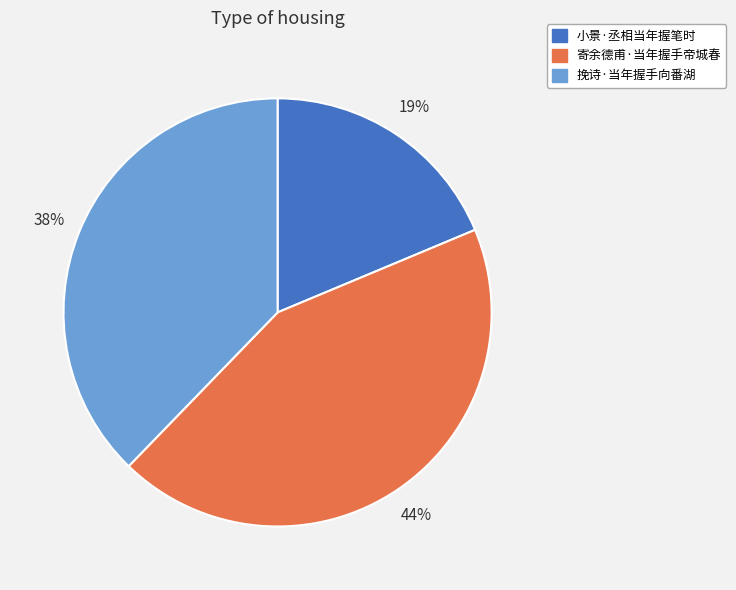

Combined, do 挽诗·当年握手向番湖 and 小景·丞相当年握笔时 account for over 50%?

Yes